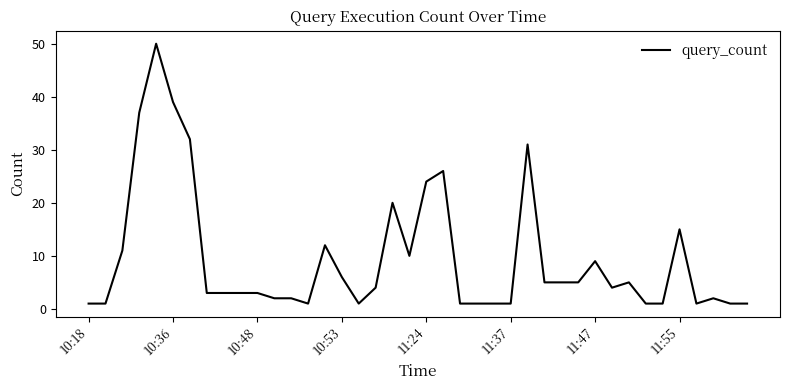

Does the chart display data point markers on the line(s)?

No